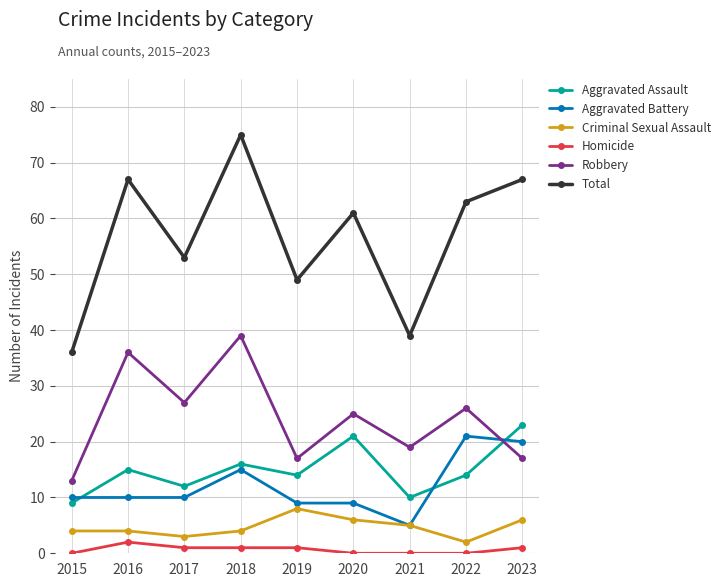

What is the difference between the maximum and second lowest values in the Total series?

36